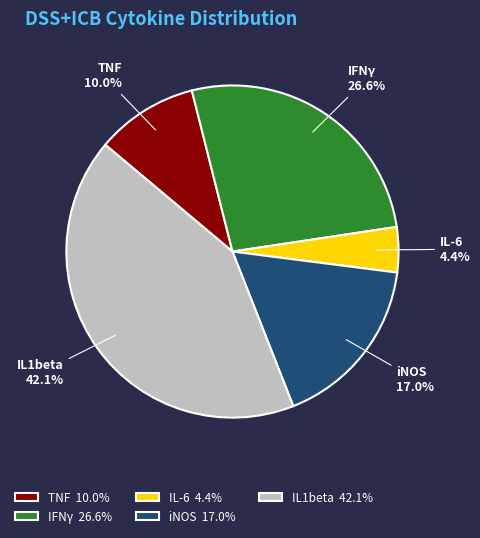

Between iNOS and IL1beta, which is larger?

IL1beta